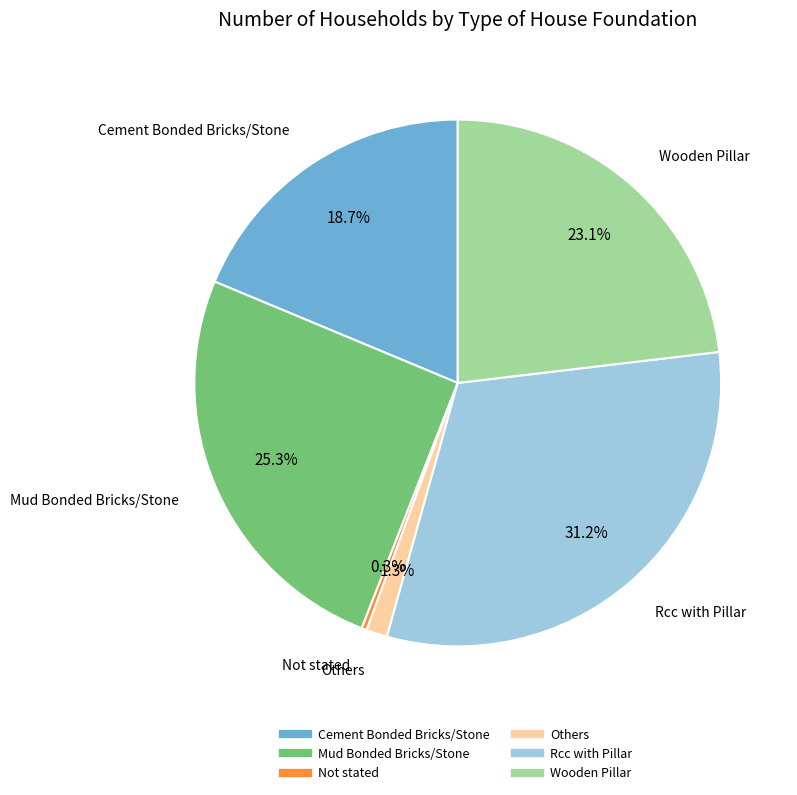

Which category has the smallest portion of the pie?

Not stated